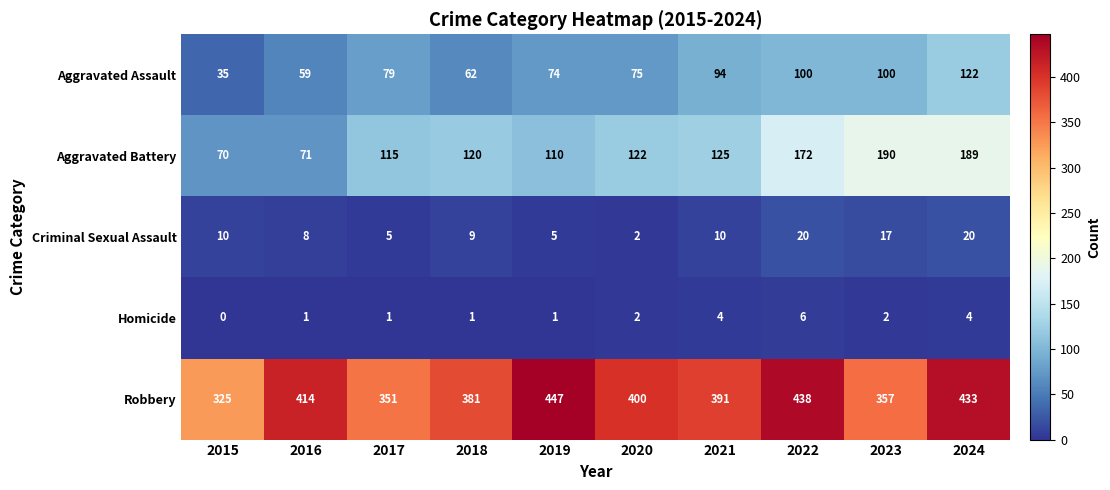

What is the difference between the Criminal Sexual Assault values at 2020 and 2022?

18